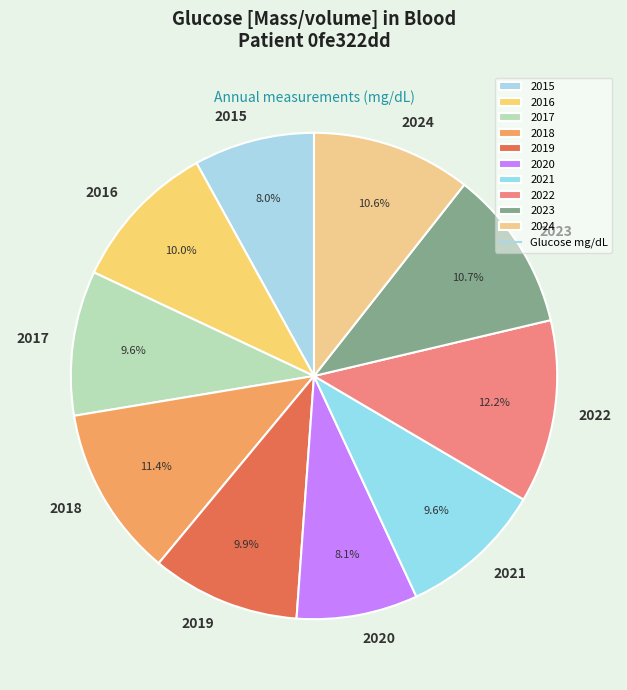

Count the number of slices in the pie.

10